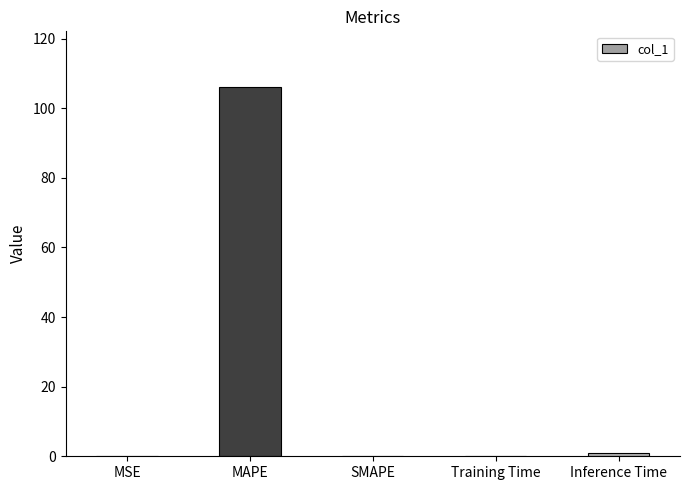

What is the greatest value displayed?

106.2